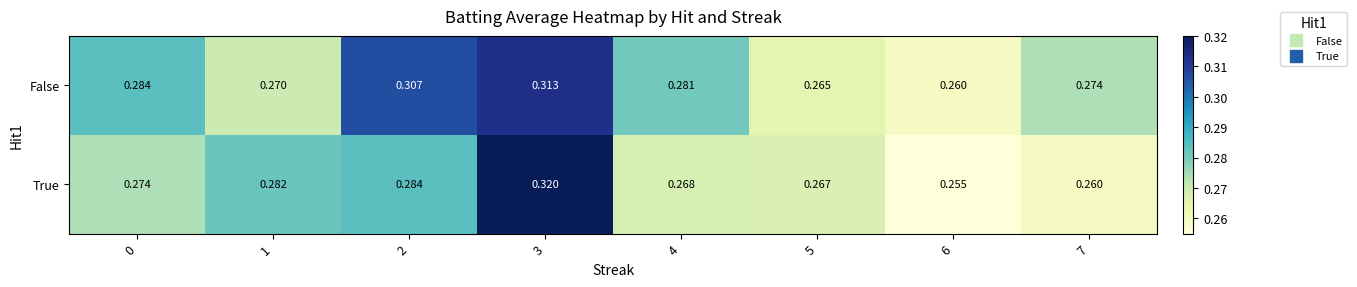

At 4, list the series in order from smallest to largest.

True, False